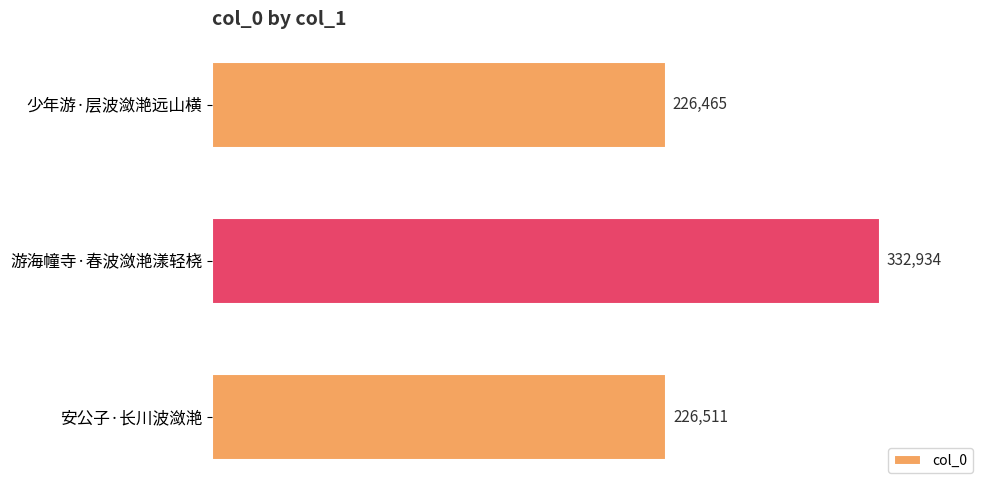

What is the smallest value displayed?

226465